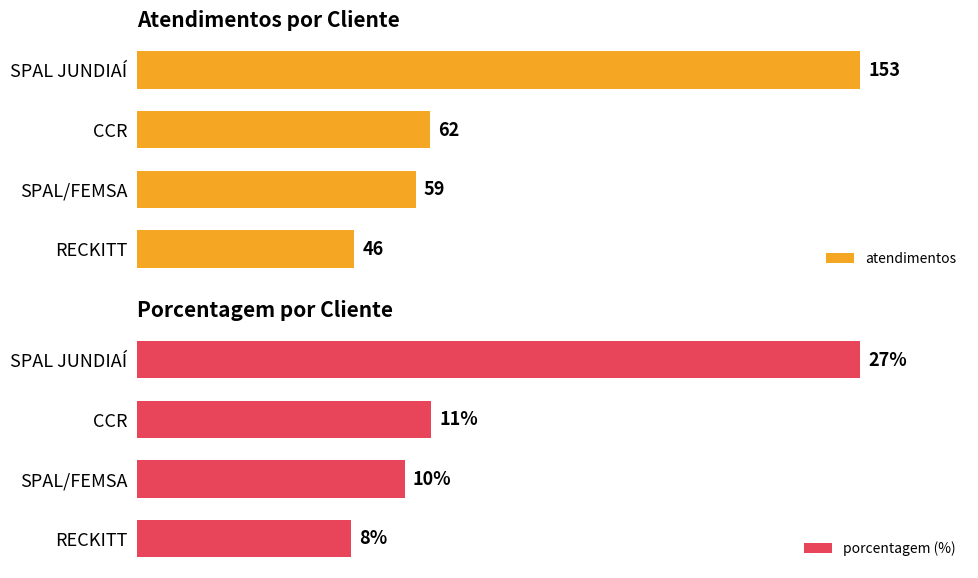

What is the lowest value of the atendimentos series?

46